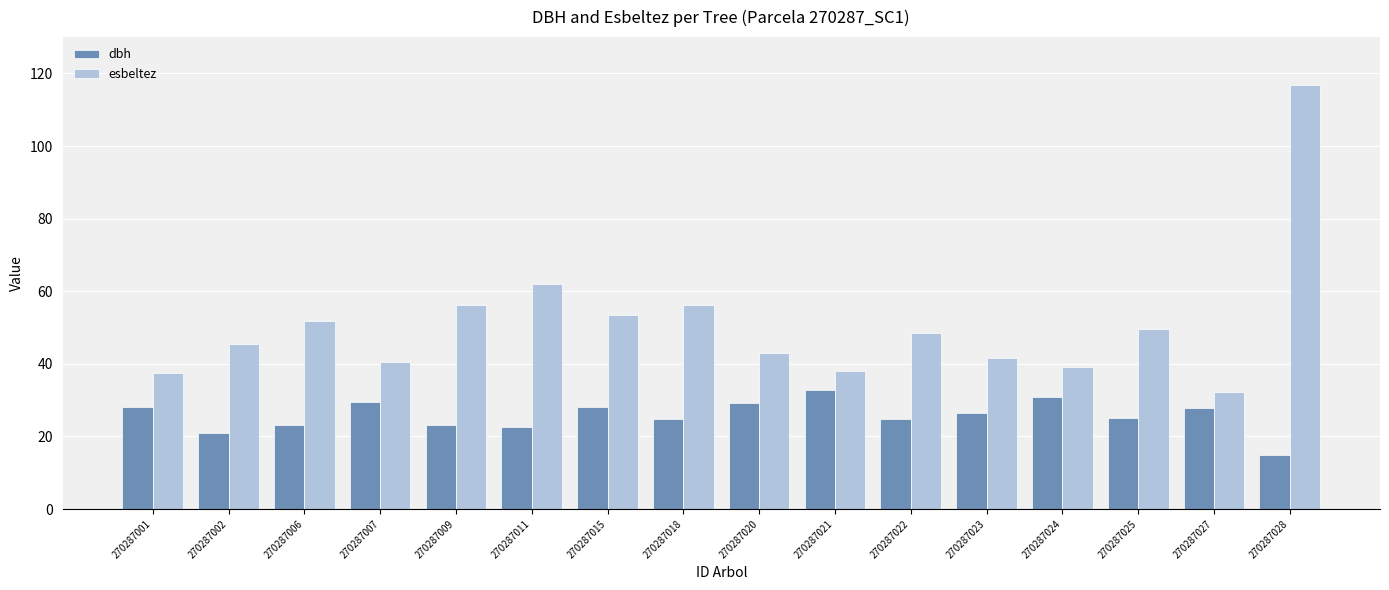

Count the number of categories in the chart.

16